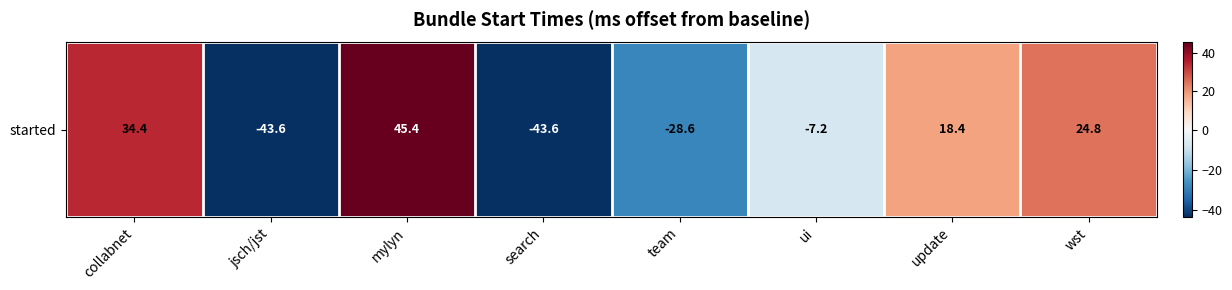

What is the smallest value displayed?

-43.6